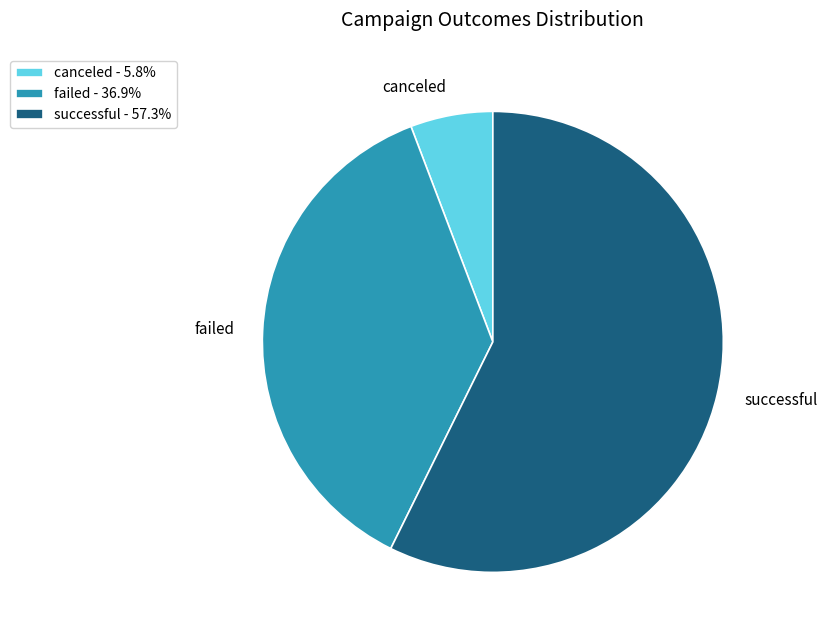

Which category accounts for the majority?

successful